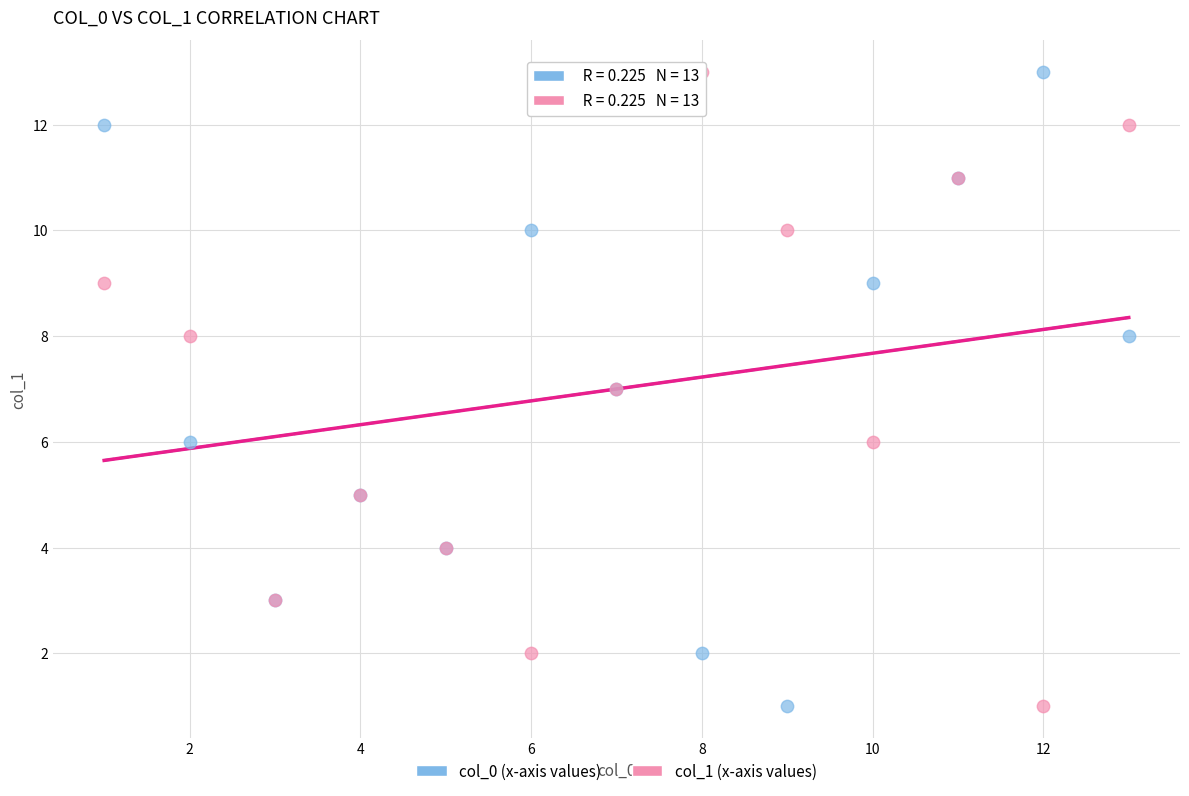

What are all the series names shown in the legend?

col_0 (x-axis values), col_1 (x-axis values)